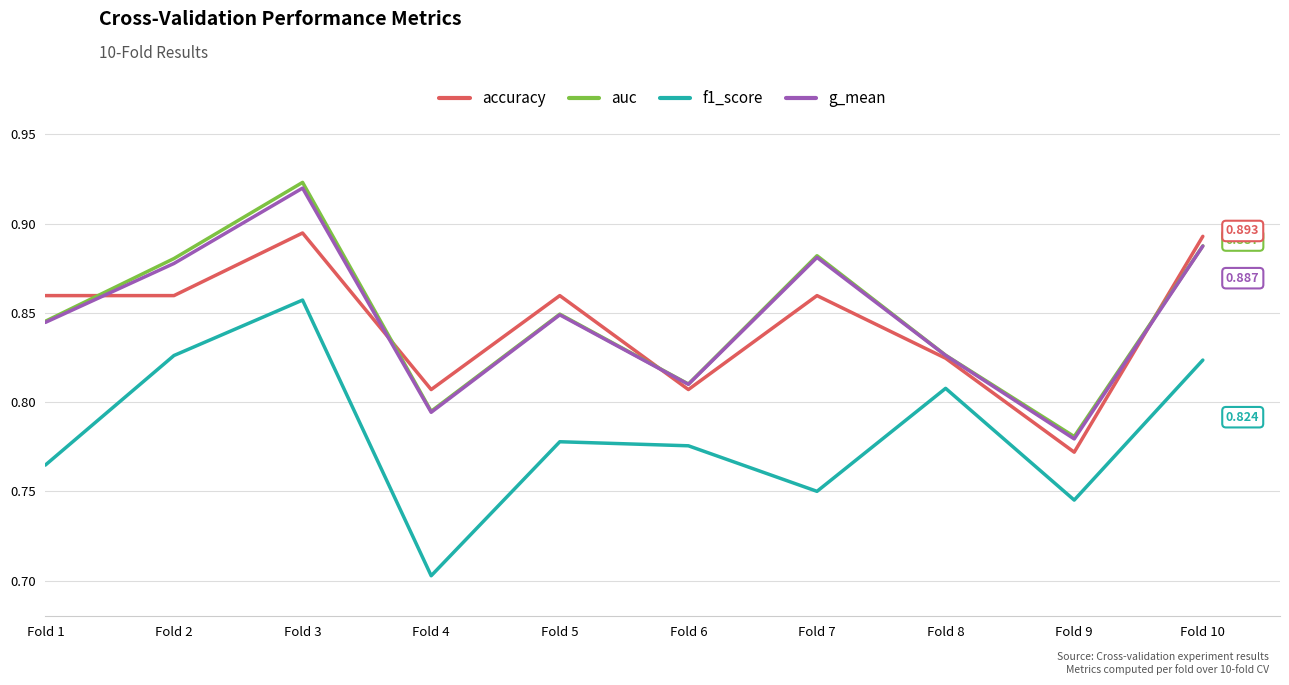

Is the value of f1_score at Fold 8 greater than the value of g_mean at Fold 8?

No